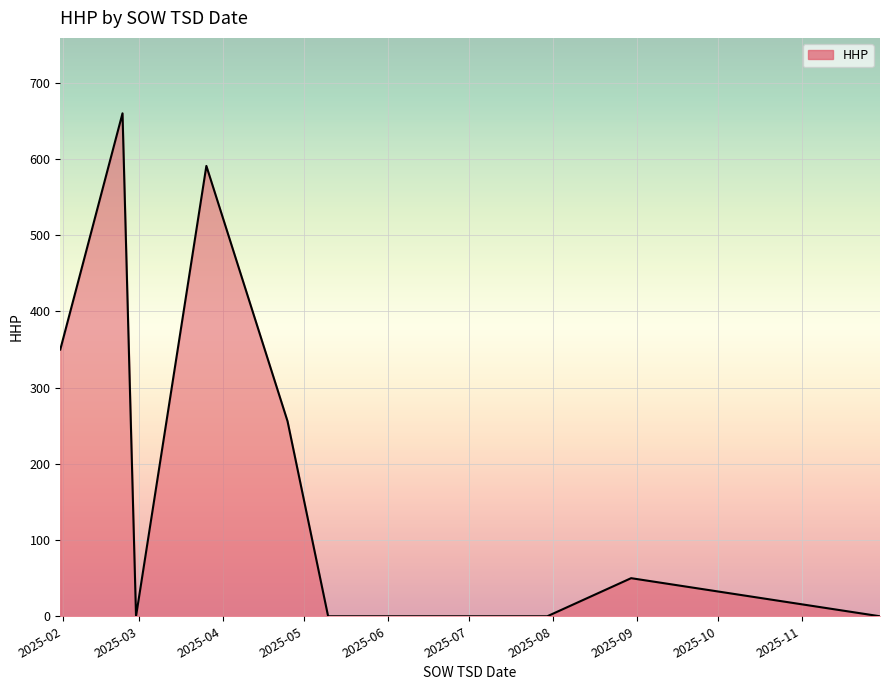

What is the greatest value displayed?

660